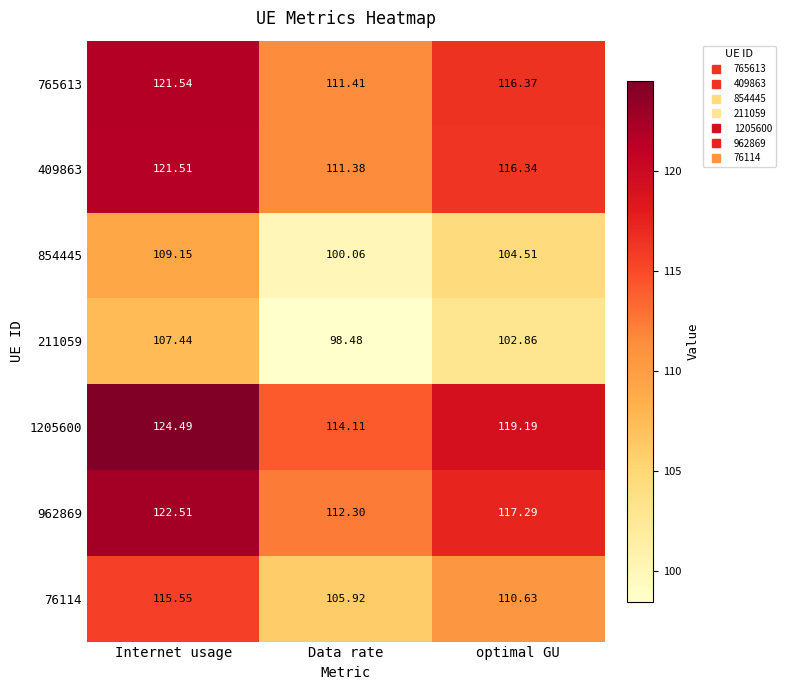

At which category is the sum across all series the highest?

Internet usage